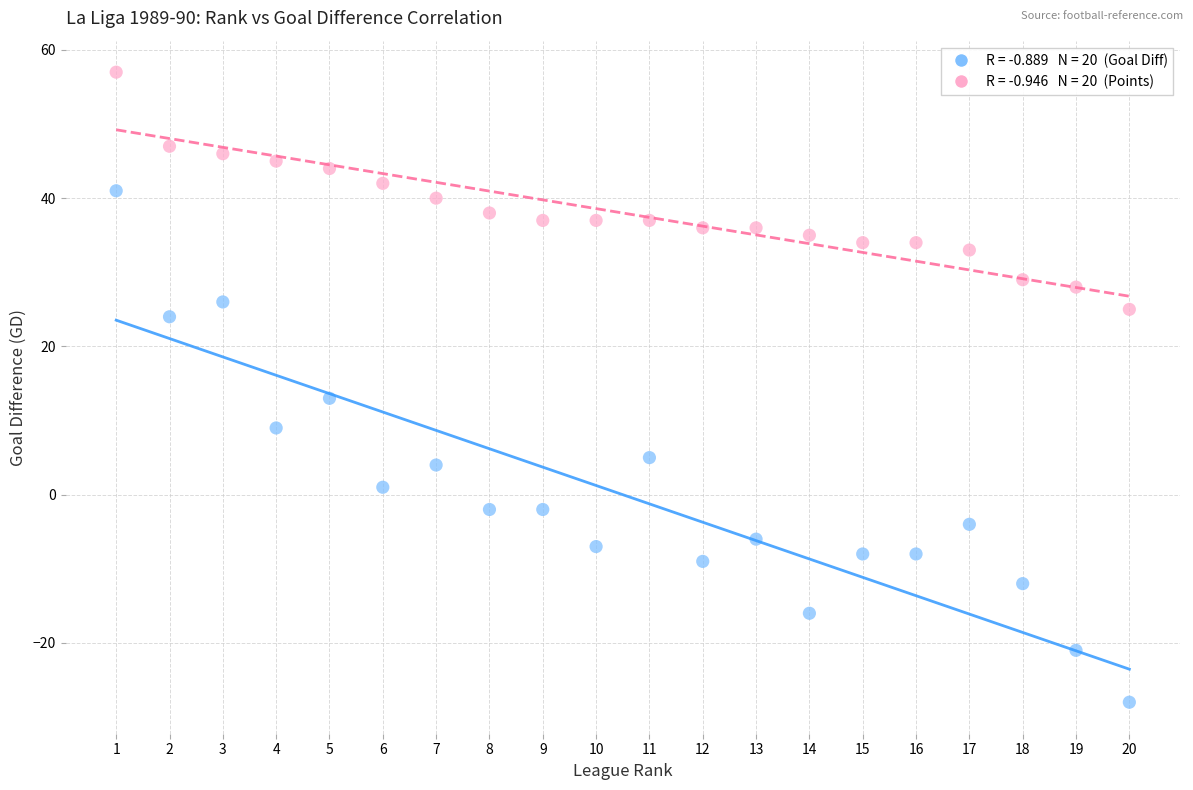

Across all series, what Y value is closest to 14?

13